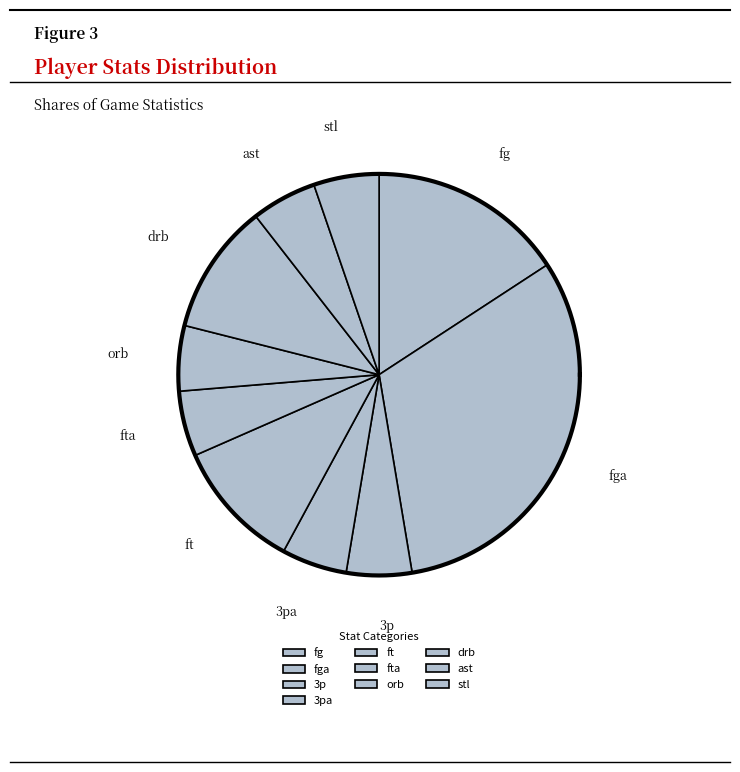

How many segments does this pie chart have?

10